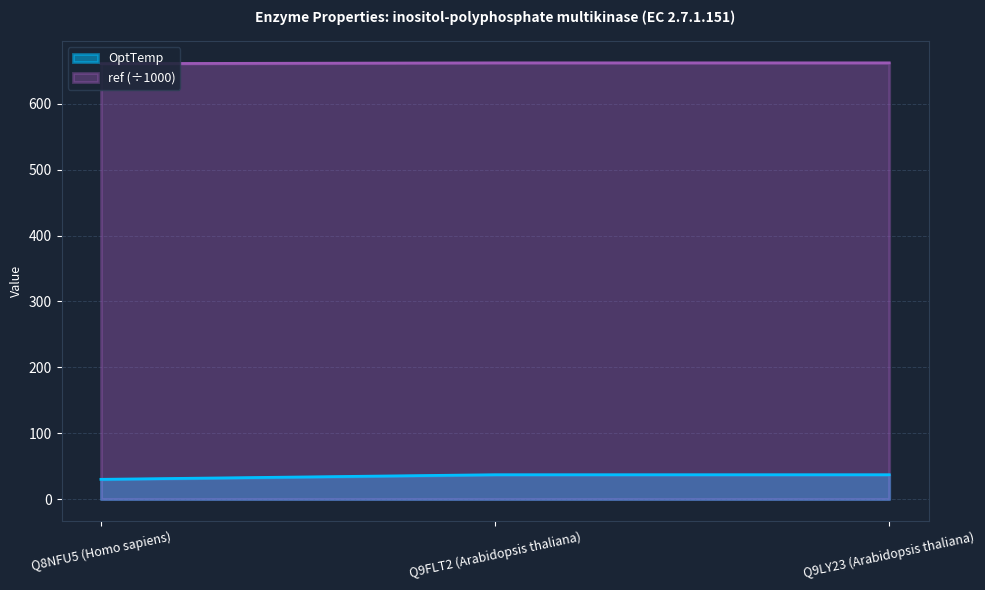

List the labels in order of OptTemp value, largest first.

Q9FLT2 (Arabidopsis thaliana), Q9LY23 (Arabidopsis thaliana), Q8NFU5 (Homo sapiens)